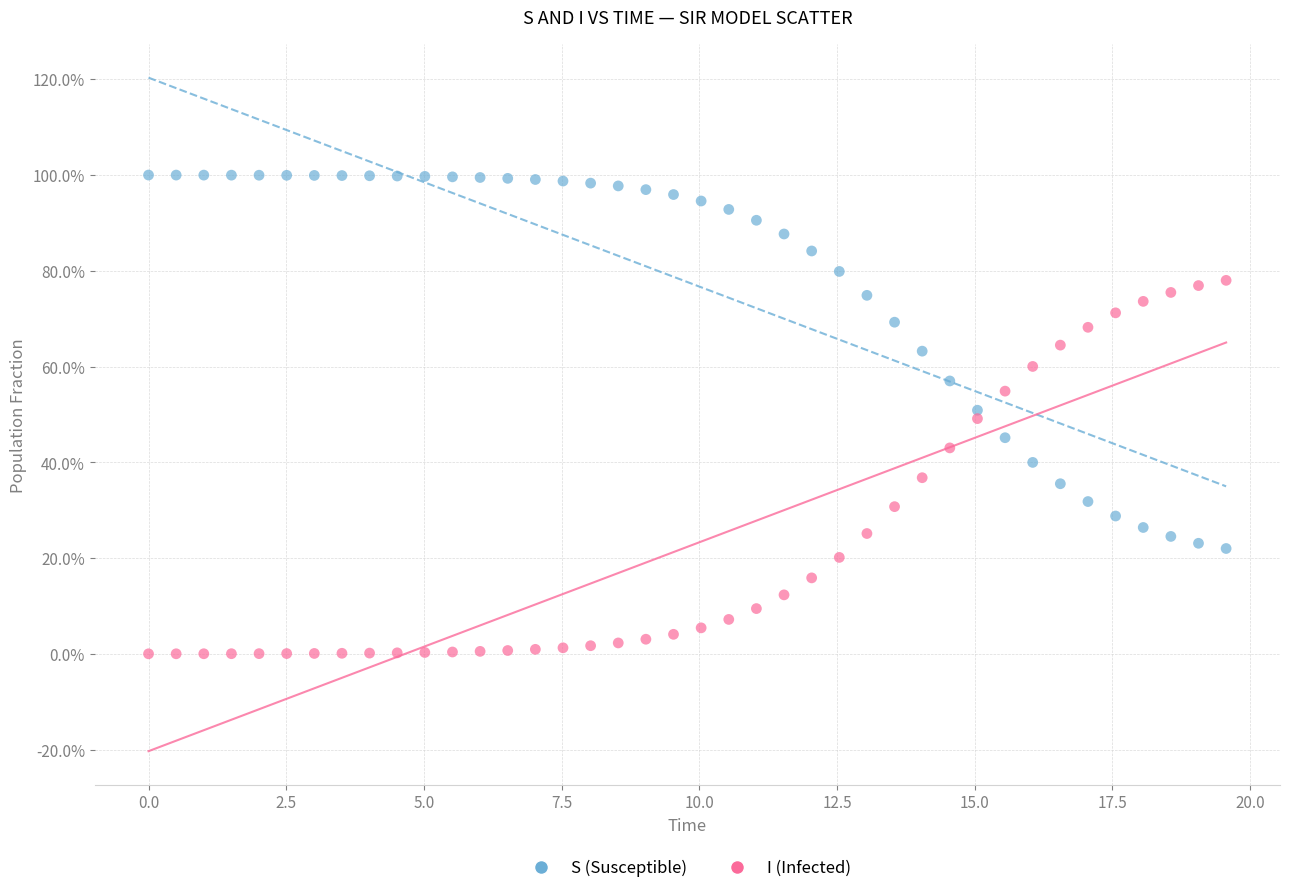

What are all the series names shown in the legend?

S (Susceptible), I (Infected)